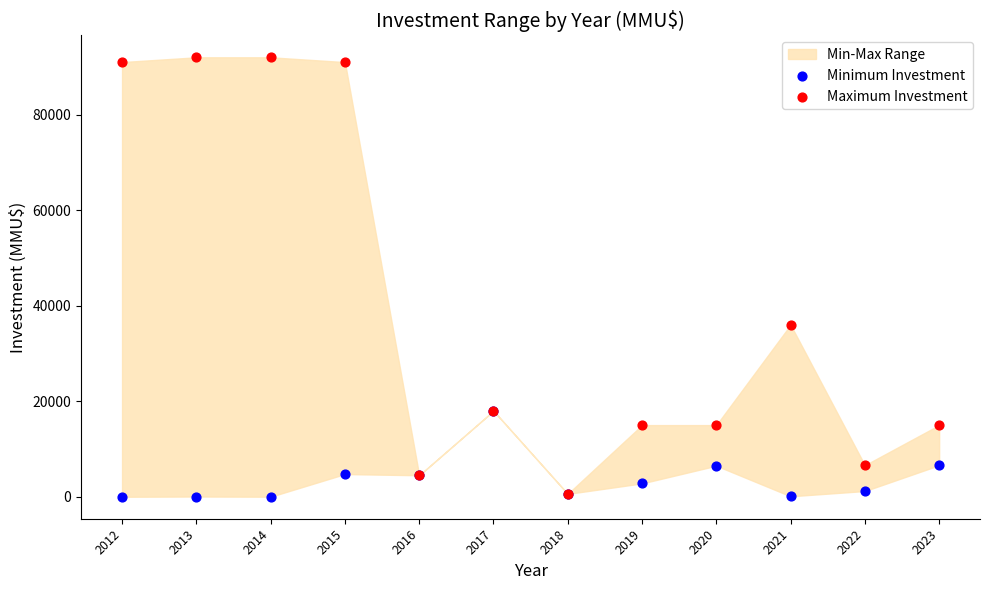

Which series reaches the maximum Y coordinate?

Maximum Investment